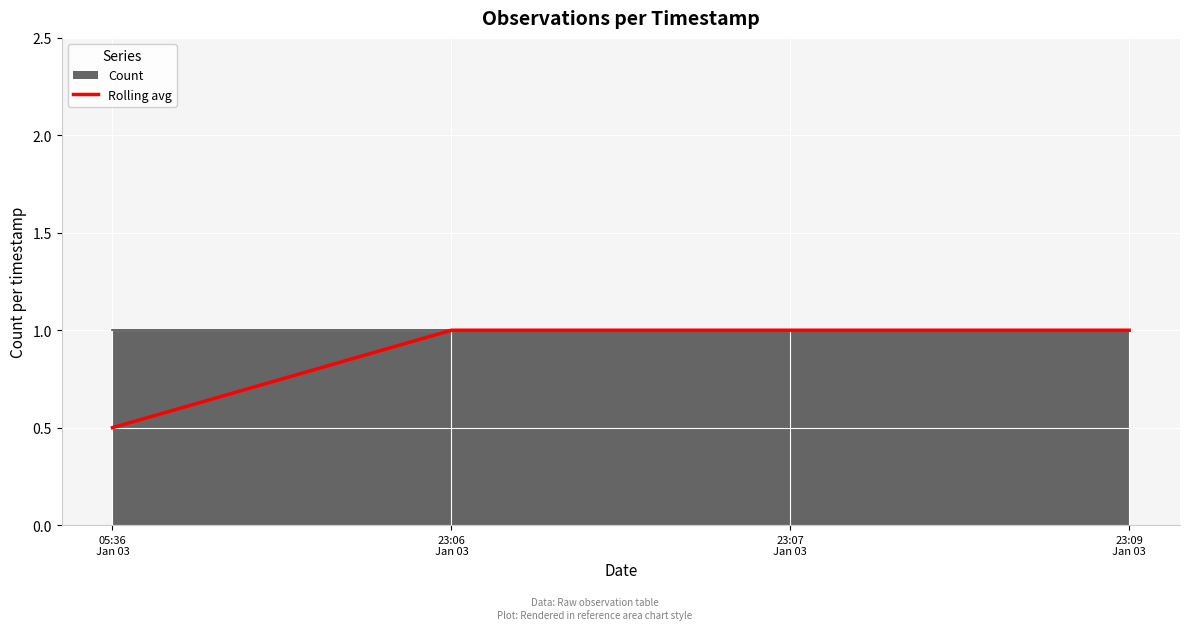

What is the sum of the values at 23:09
Jan 03 and 23:06
Jan 03?

2.0